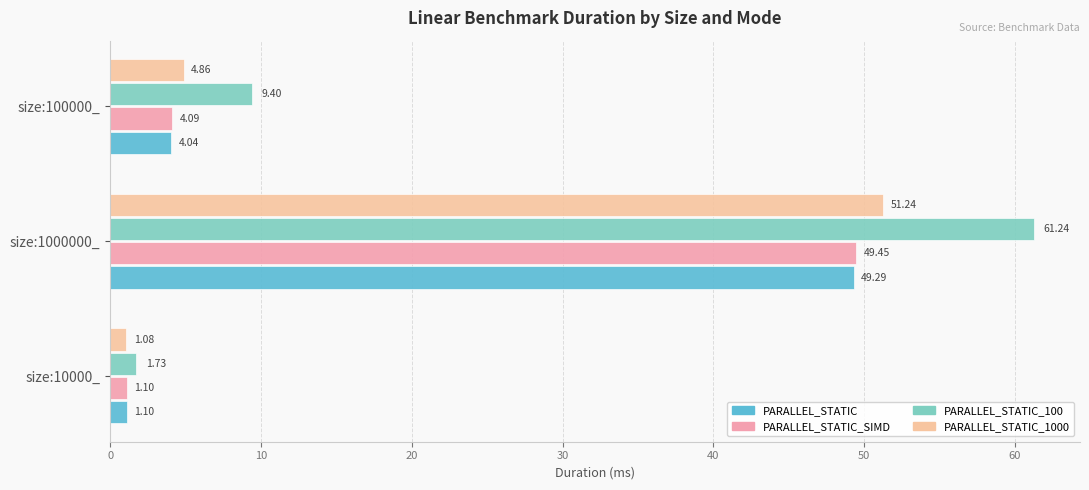

Rank the categories by PARALLEL_STATIC_SIMD value from highest to lowest.

size:1000000_, size:100000_, size:10000_